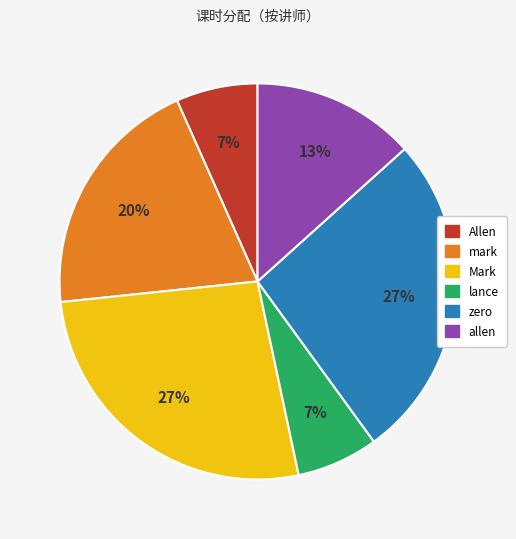

Is the sum of lance and zero greater than half?

No